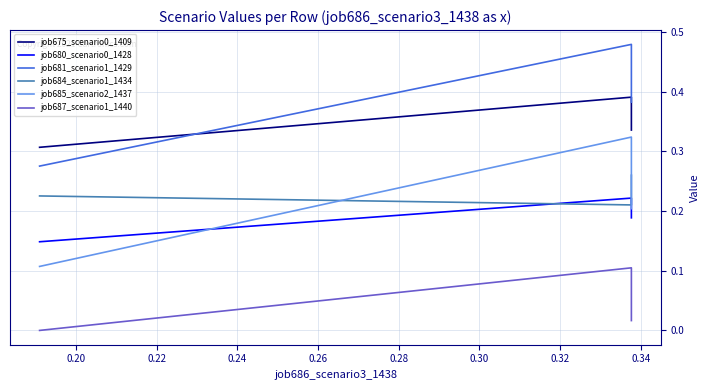

How many job685_scenario2_1437 values are between 0 and 1?

3